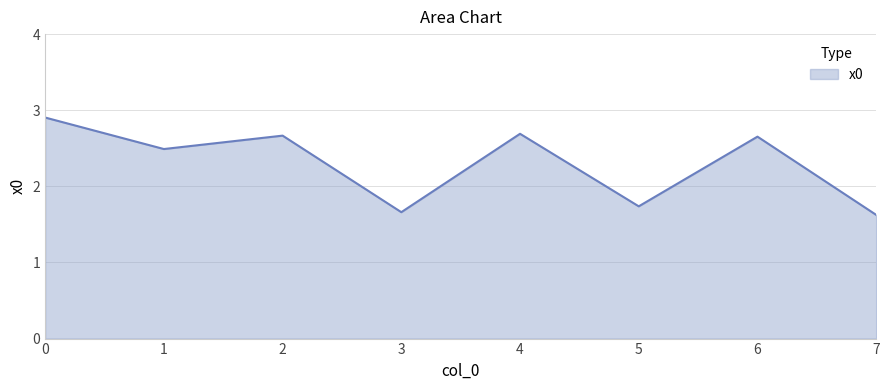

What is the difference between the maximum and second lowest values?

1.2